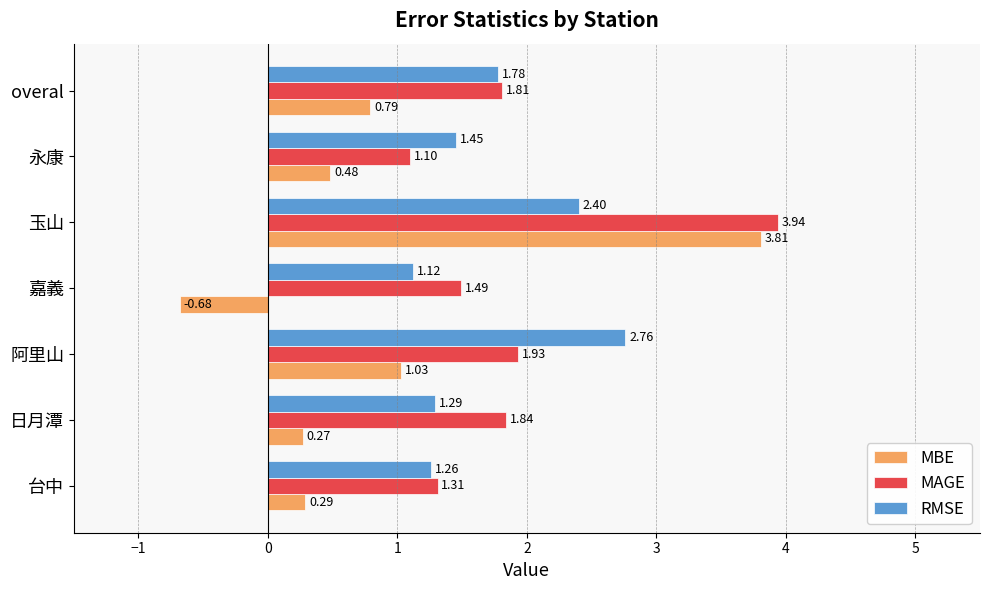

Rank the categories by MAGE value from lowest to highest.

永康, 台中, 嘉義, overal, 日月潭, 阿里山, 玉山